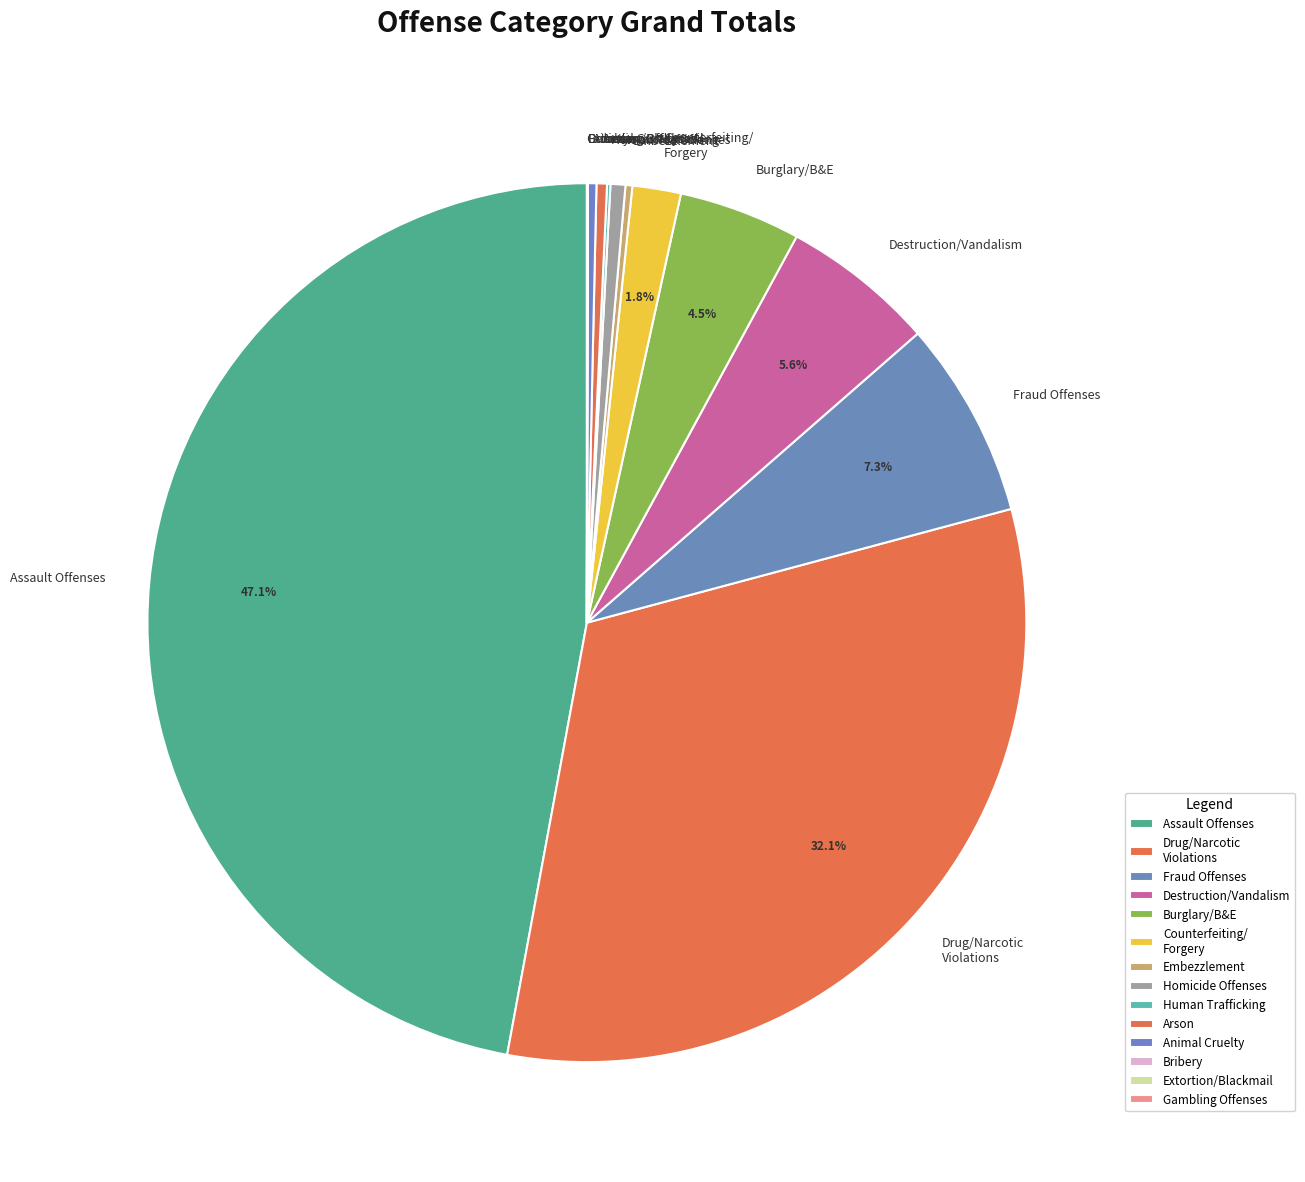

Combined, do Burglary/B&E and Homicide Offenses account for over 50%?

No